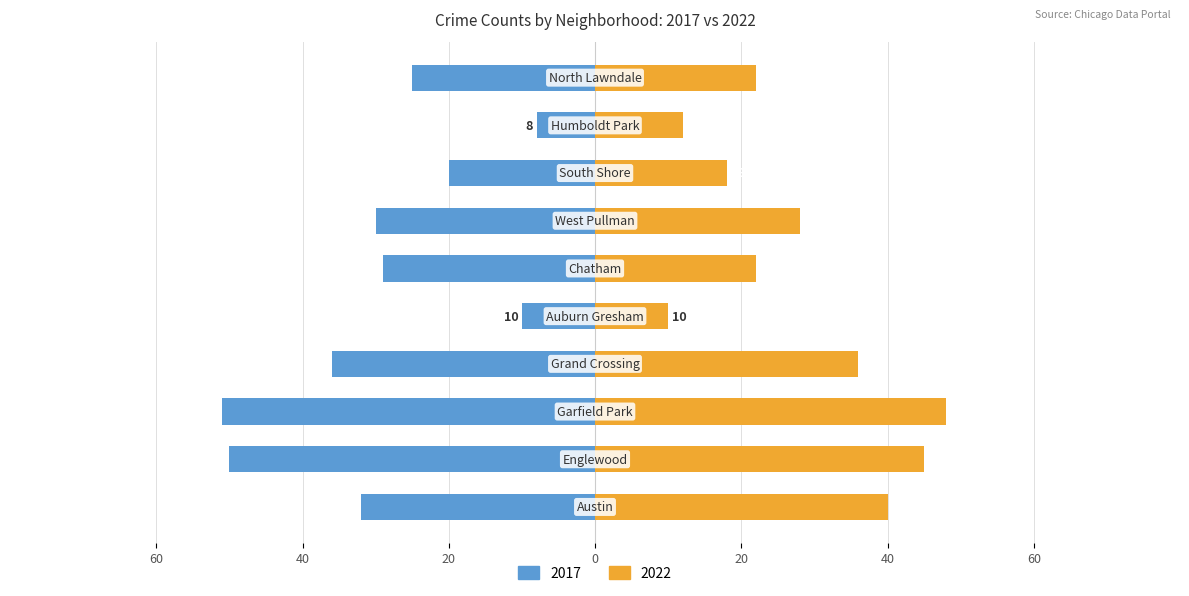

Reading left to right, transcribe all the data shown in this chart.

2017: -32	-50	-51	-36	-10	-29	-30	-20	-8	-25
2022: 40	45	48	36	10	22	28	18	12	22